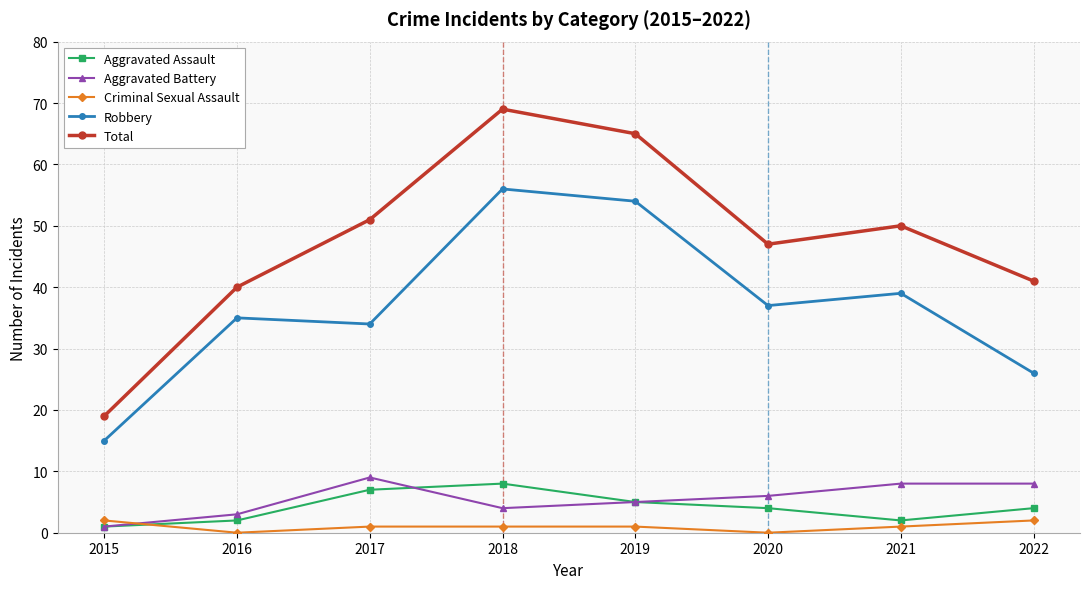

Is it true that Total equals 25 at 2021?

False